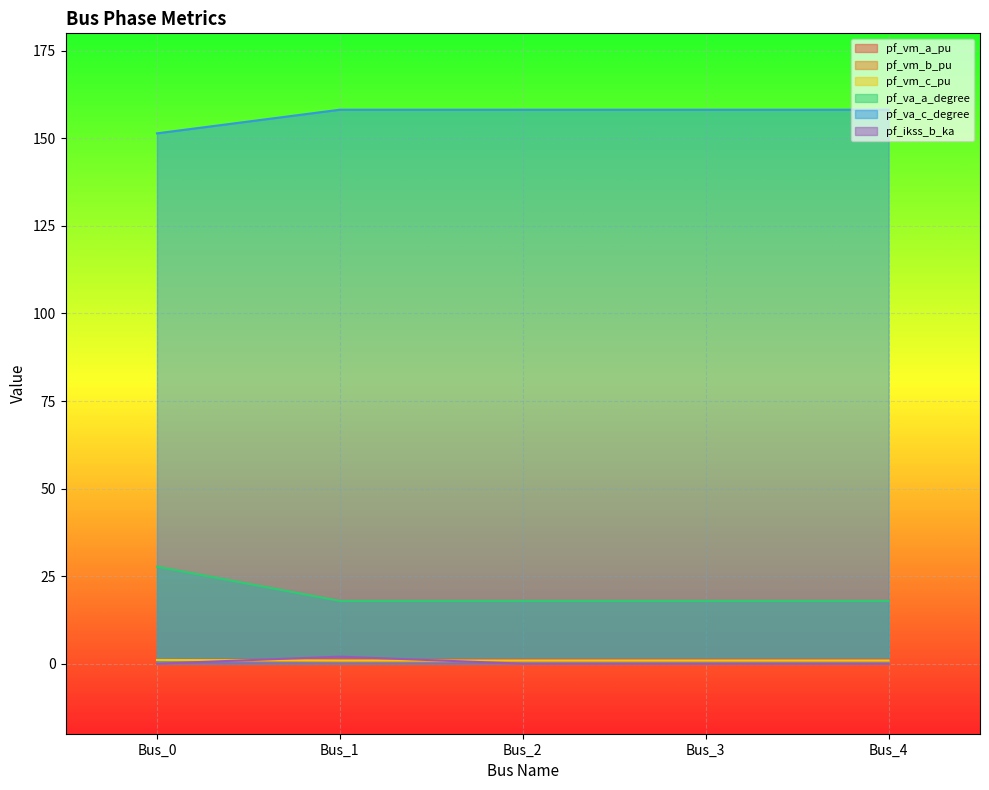

Where do pf_ikss_b_ka and pf_va_a_degree first cross each other?

Bus_0 and Bus_1